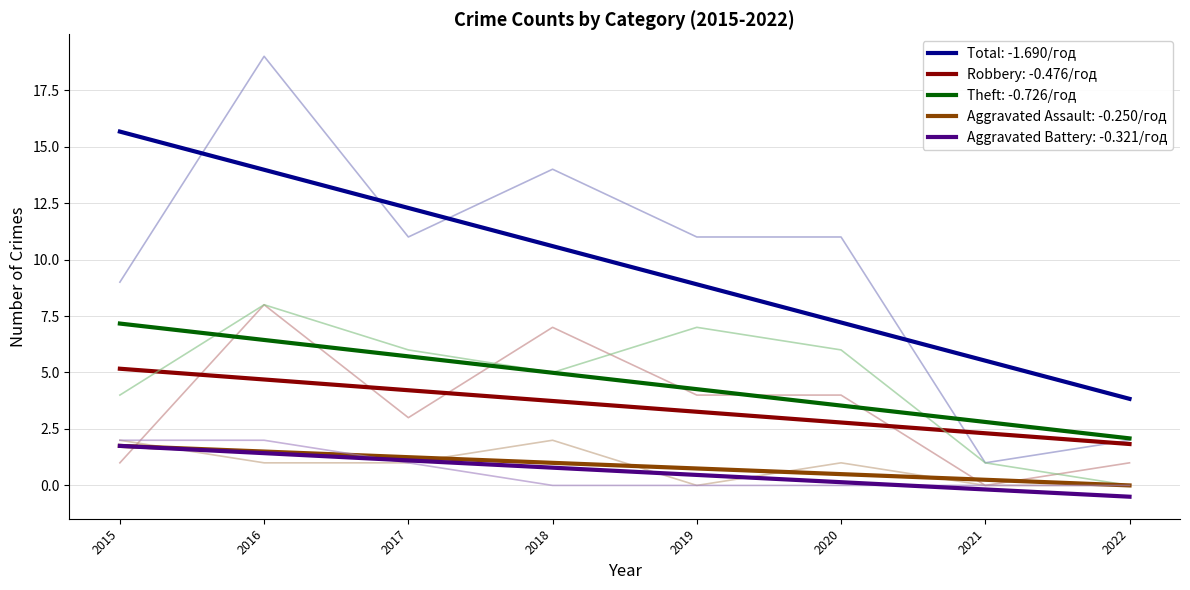

Where is the first local minimum for Robbery?

2017